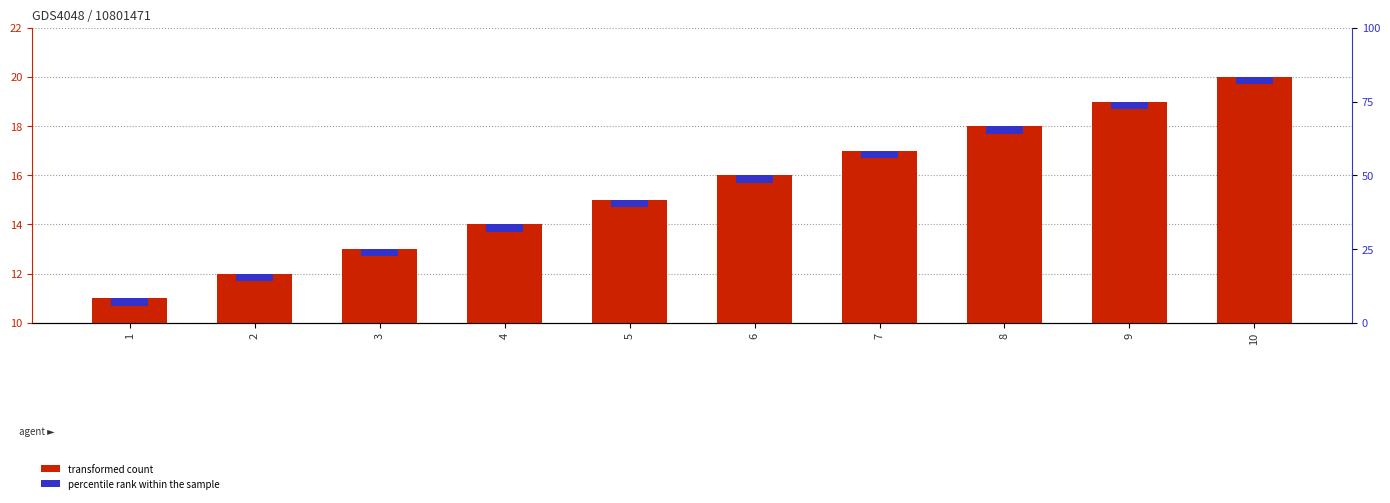

Between 7 and 10, which series saw the biggest shift?

transformed count